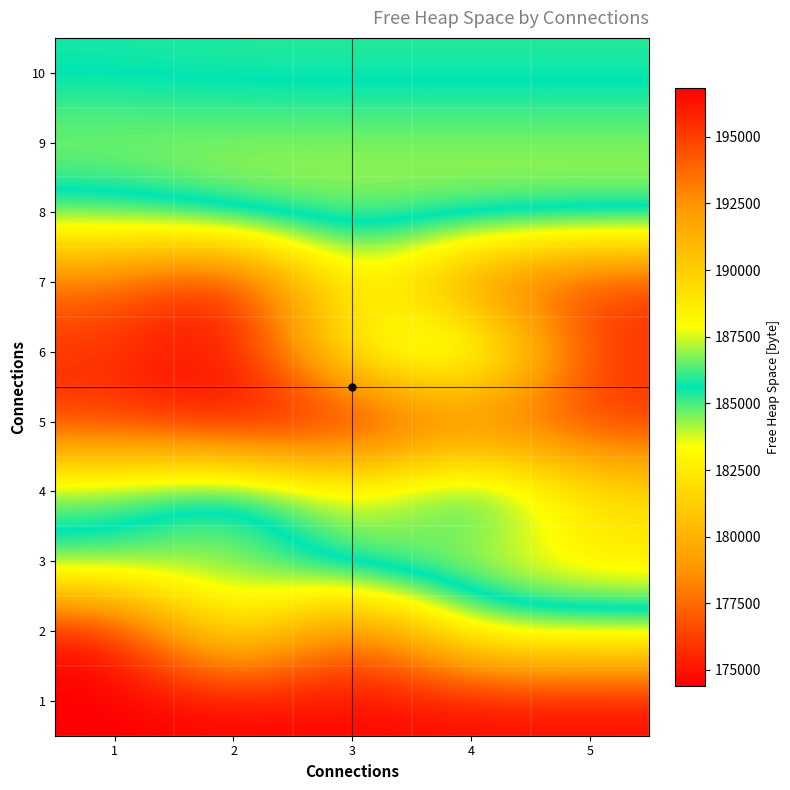

At which category is the sum across all series the highest?

3